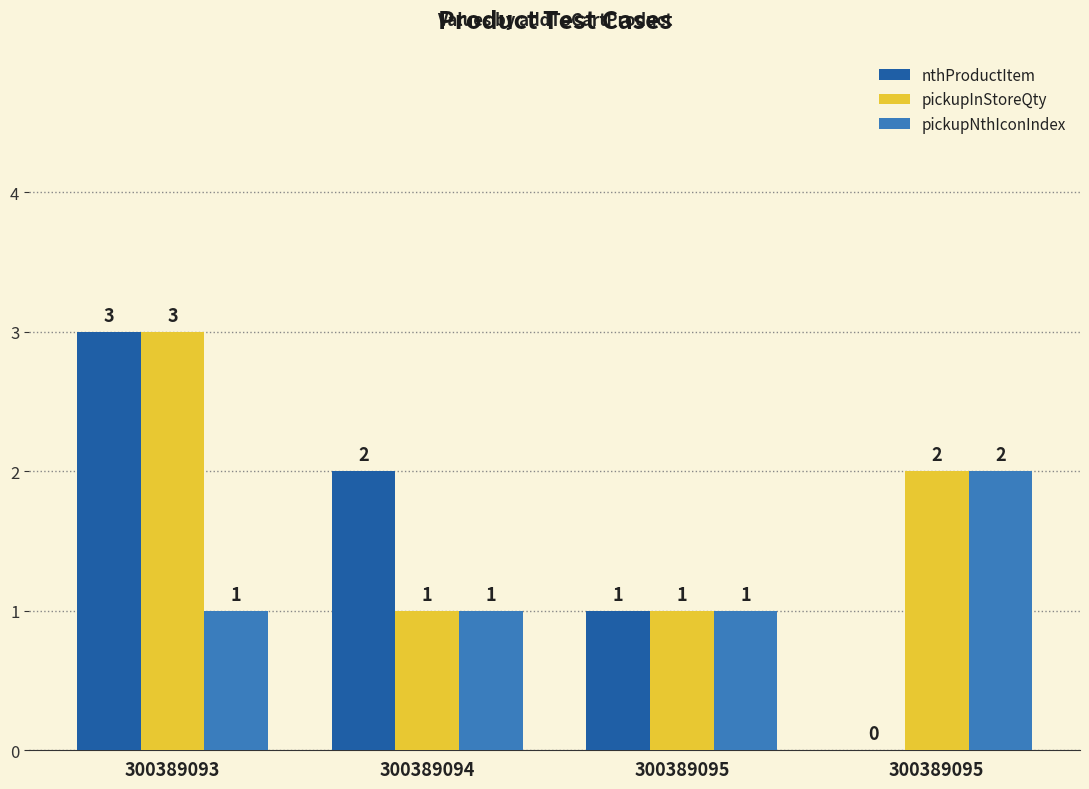

Which category has the highest value in the pickupNthIconIndex series?

300389095